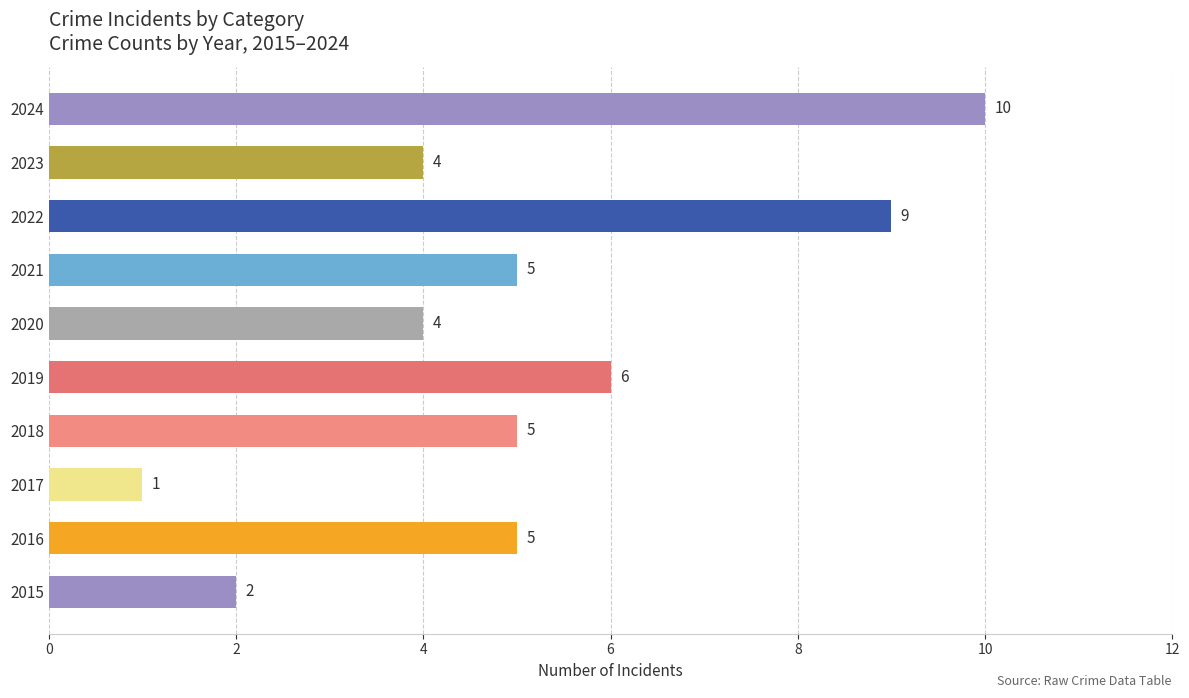

What is the ratio of the value at 2018 to the value at 2024?

0.5